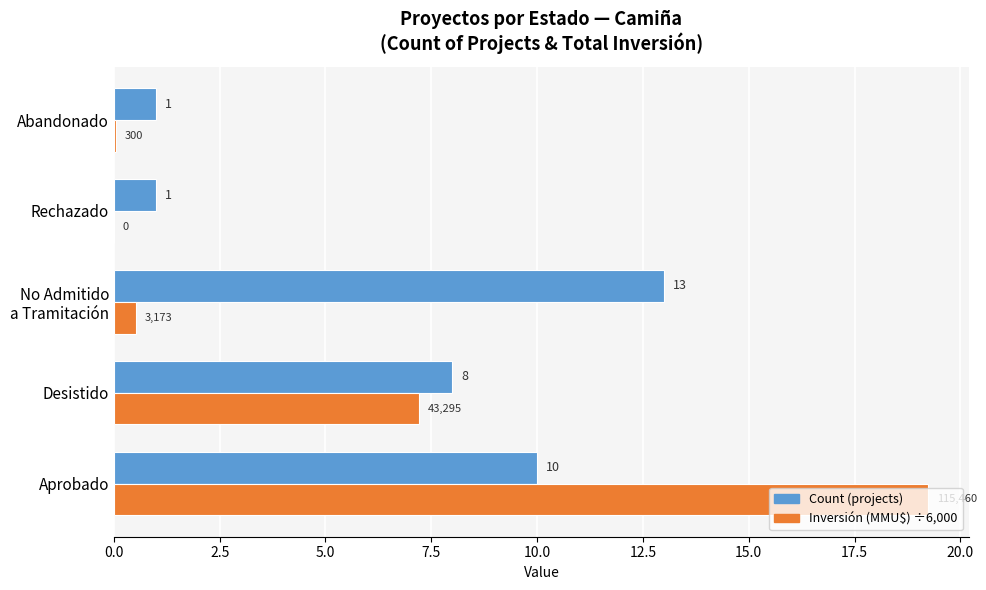

How many distinct data groups are displayed?

2